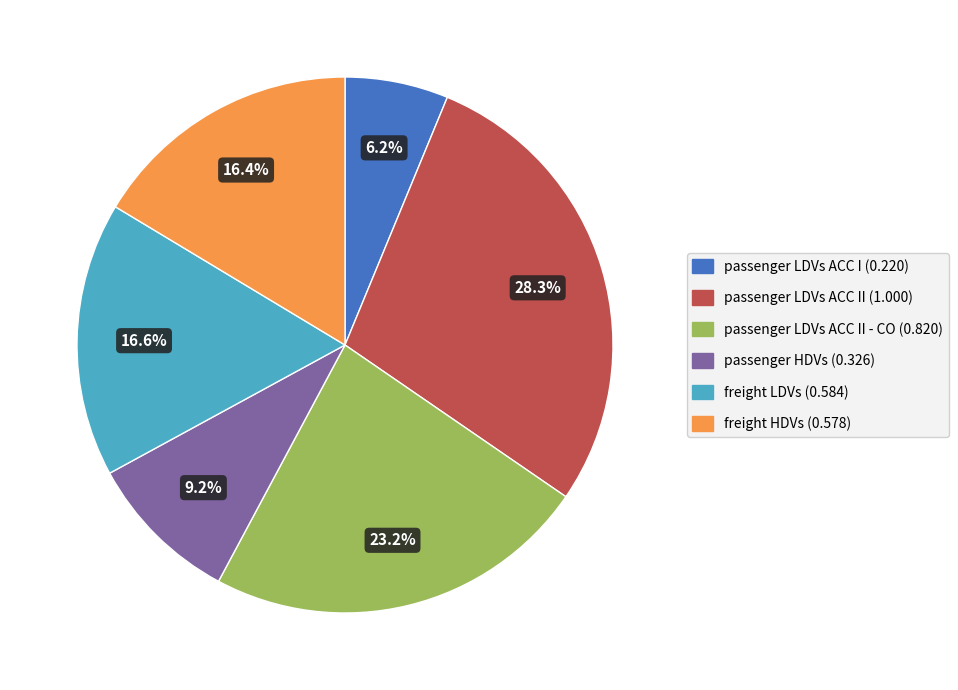

Is there any slice that represents more than half of the pie?

No